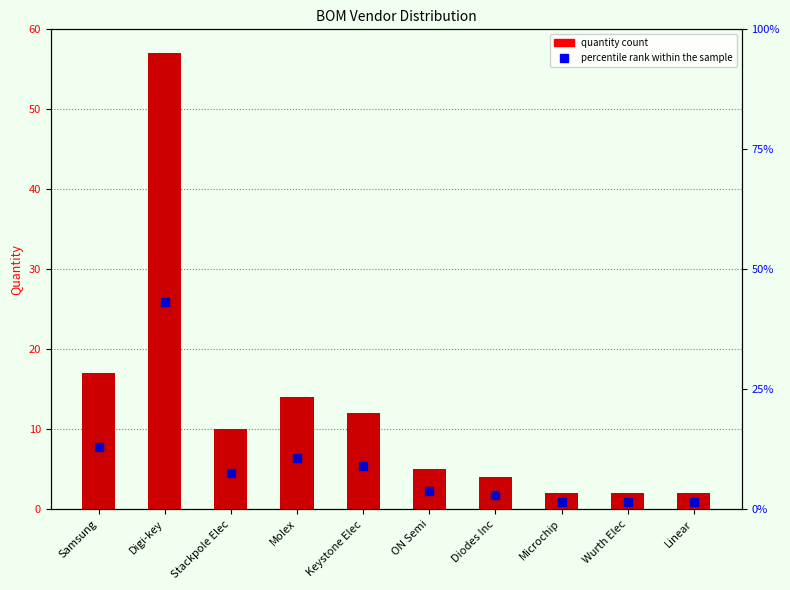

At how many categories does at least one series exceed 7?

5